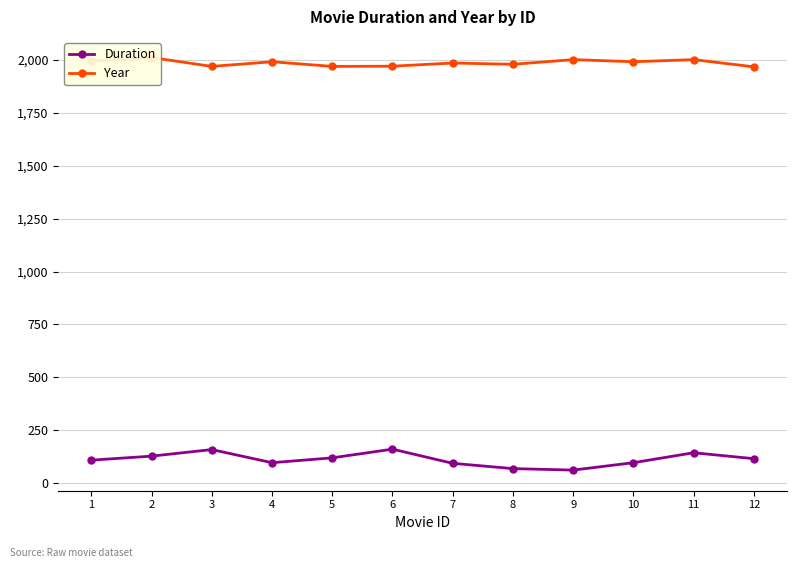

At which category does Year reach its first local peak?

2